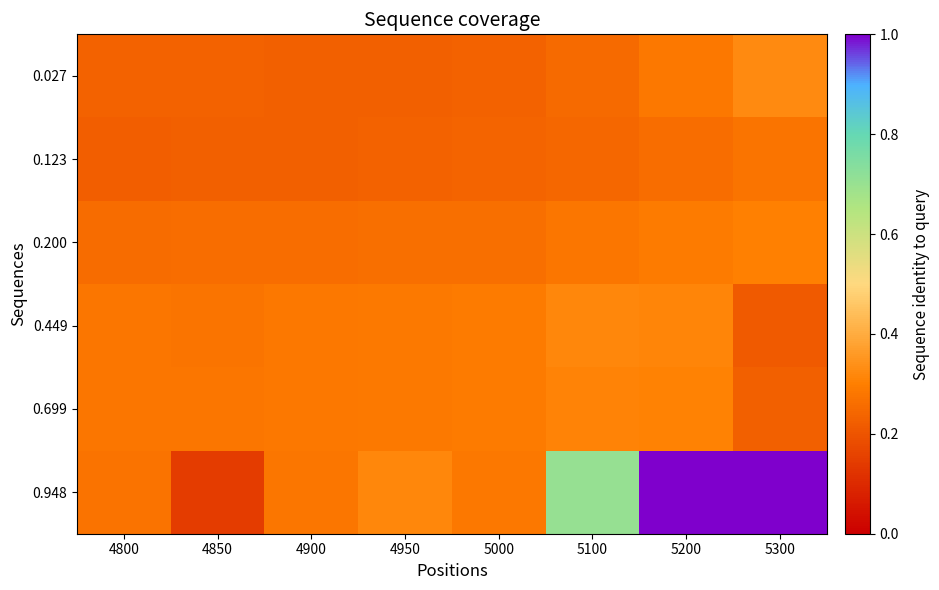

At which category is the sum across all series the highest?

5200